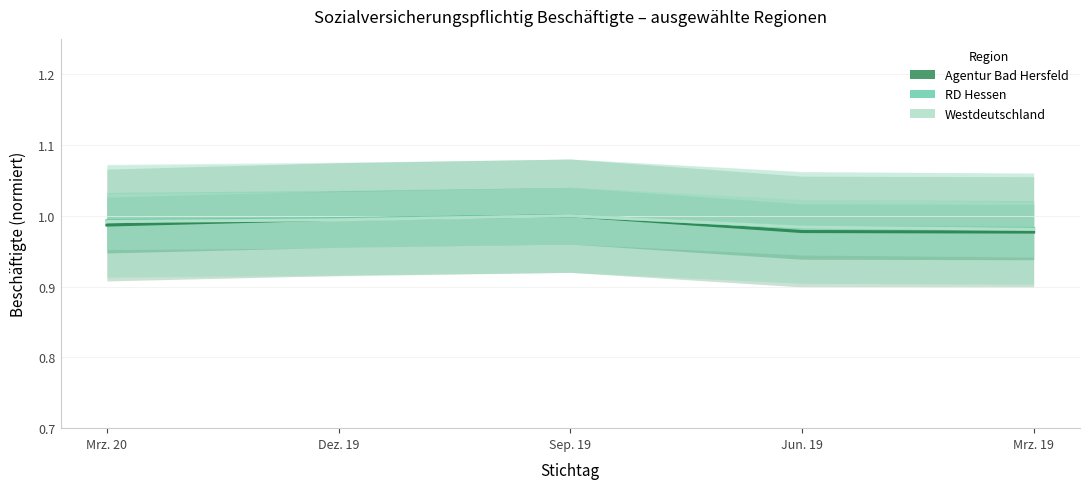

True or false: Agentur Bad Hersfeld and RD Hessen intersect in this chart.

False